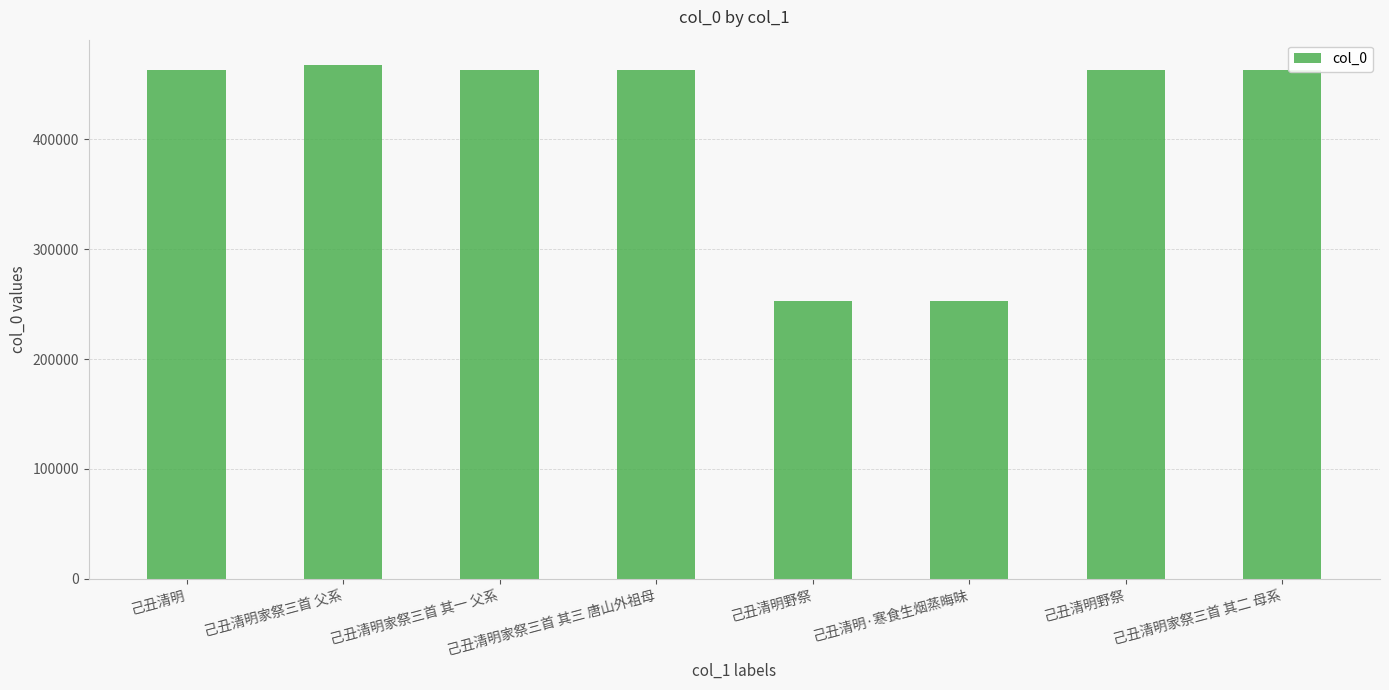

List the labels in order of value, smallest first.

己丑清明野祭, 己丑清明·寒食生烟蒸晦昧, 己丑清明野祭, 己丑清明家祭三首 其一 父系, 己丑清明家祭三首 其二 母系, 己丑清明家祭三首 其三 唐山外祖母, 己丑清明, 己丑清明家祭三首 父系